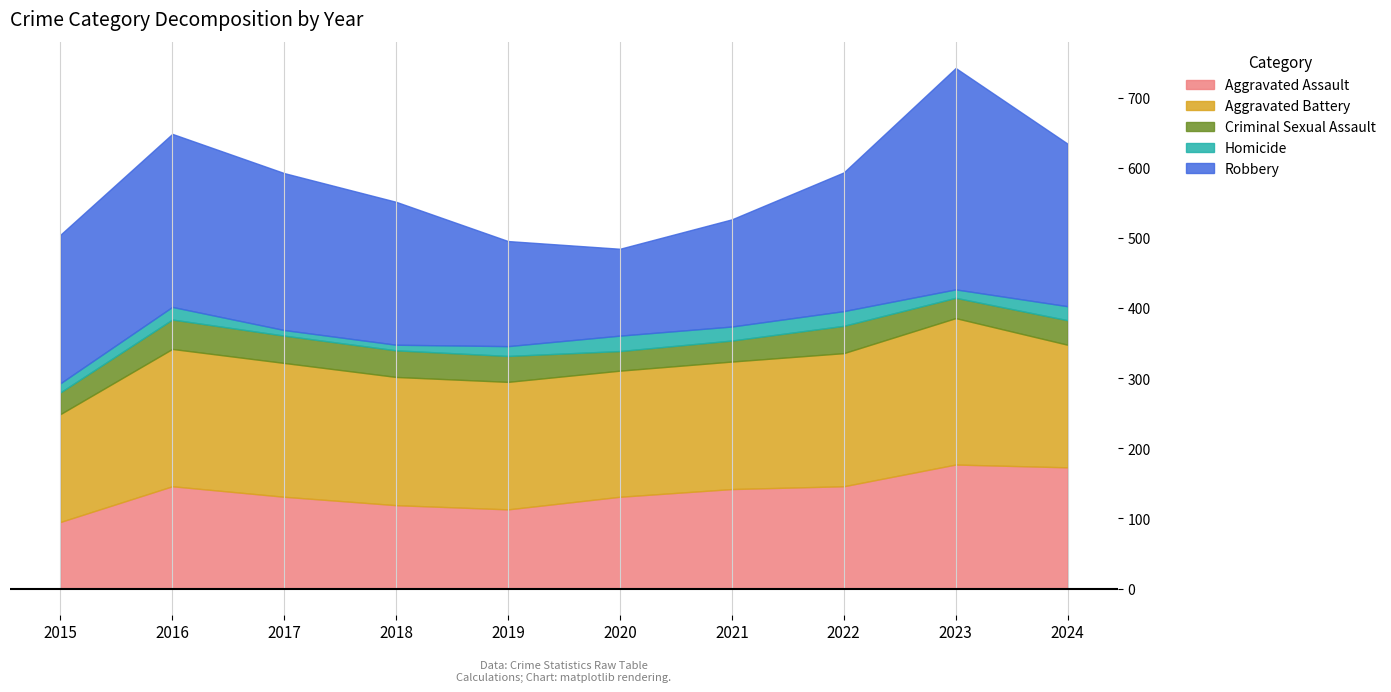

Is it true that Criminal Sexual Assault equals 40 at 2020?

False